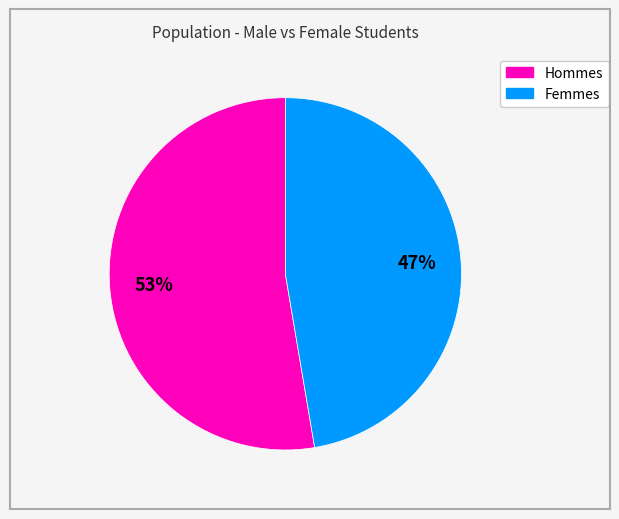

To the nearest percent, what is the average slice percentage?

50%